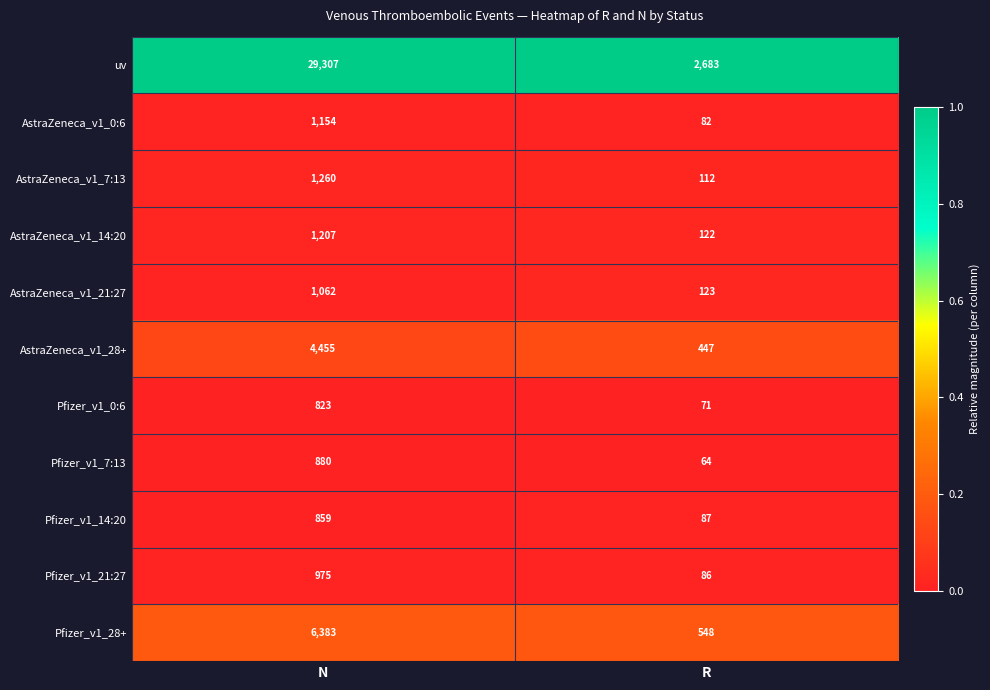

Where is AstraZeneca_v1_14:20 nearest to the value 664?

R